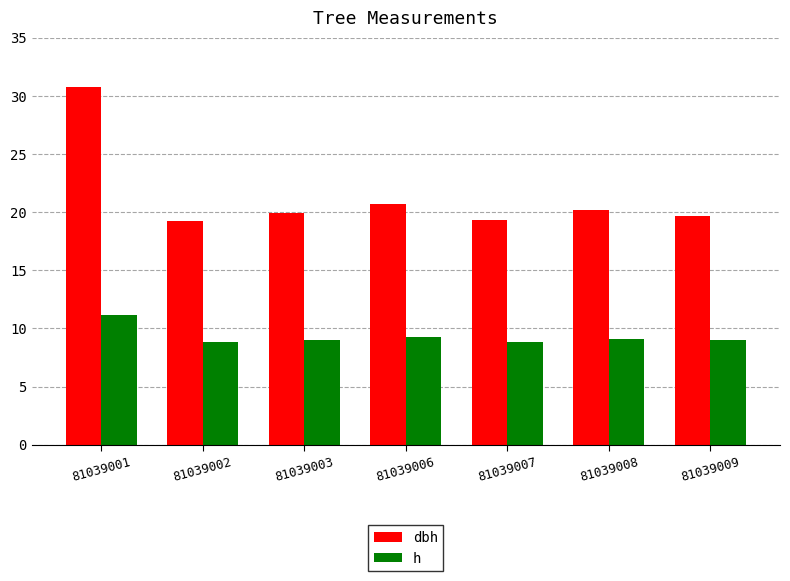

How many groups of bars are there?

7